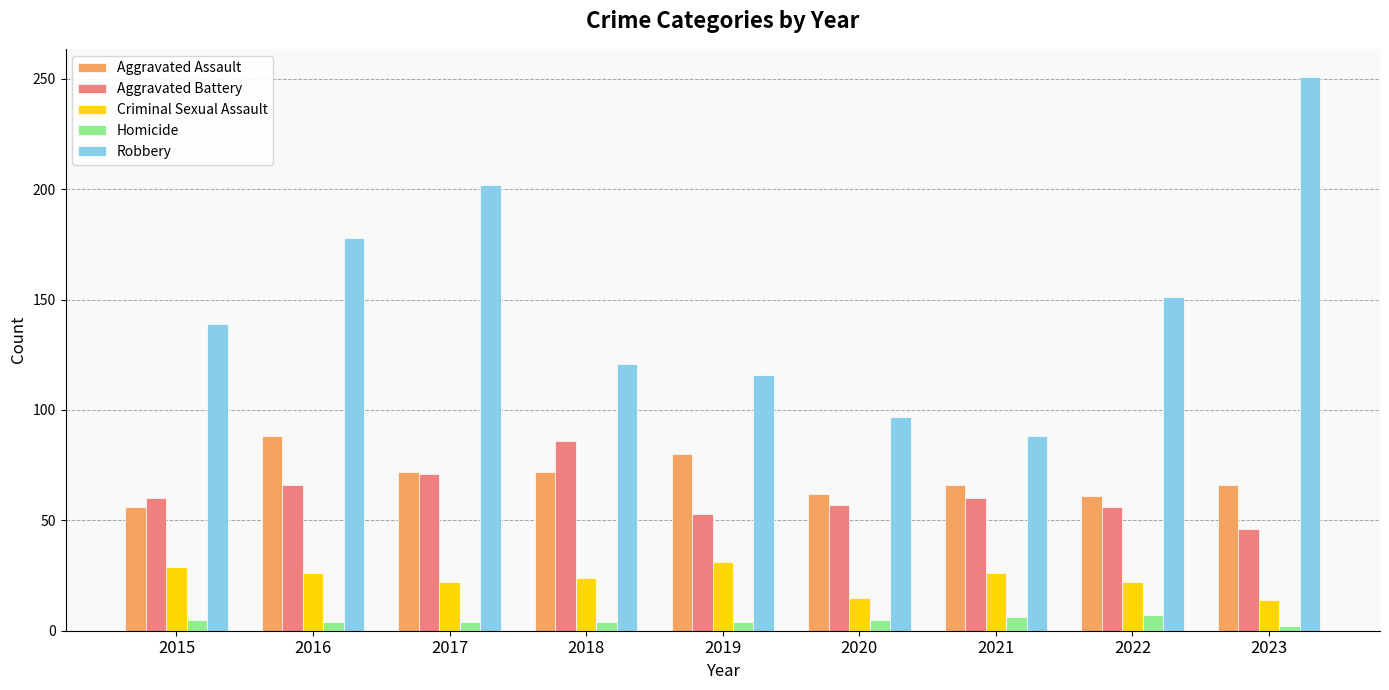

What is the maximum value for Aggravated Assault?

88